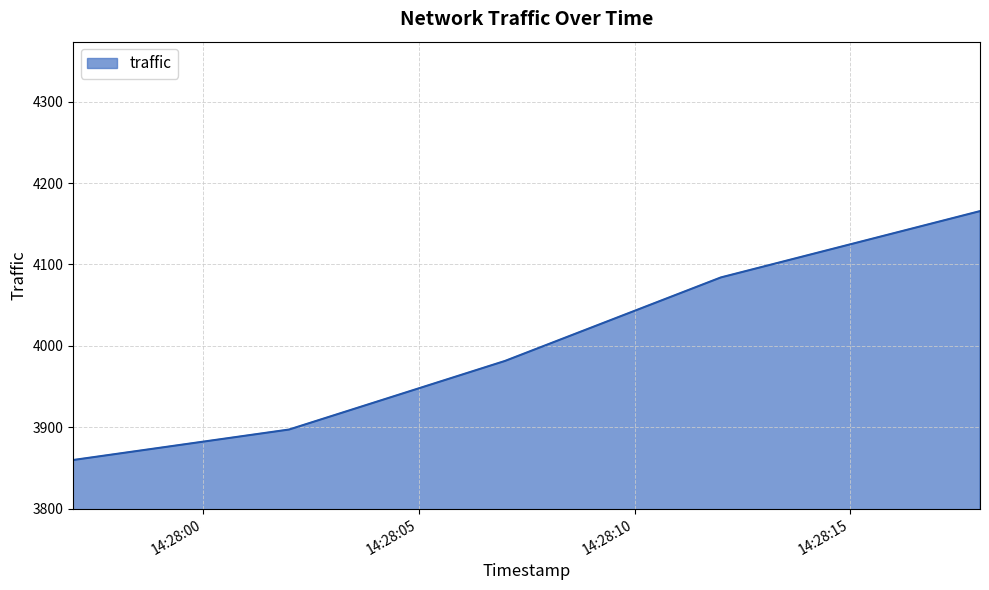

Count the number of values greater than 3981.

3